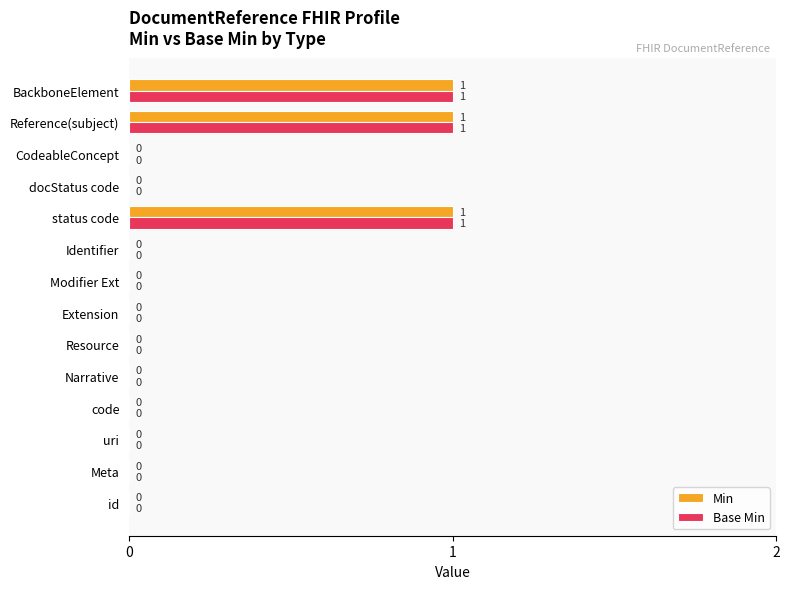

What is the sum of all Min values?

3